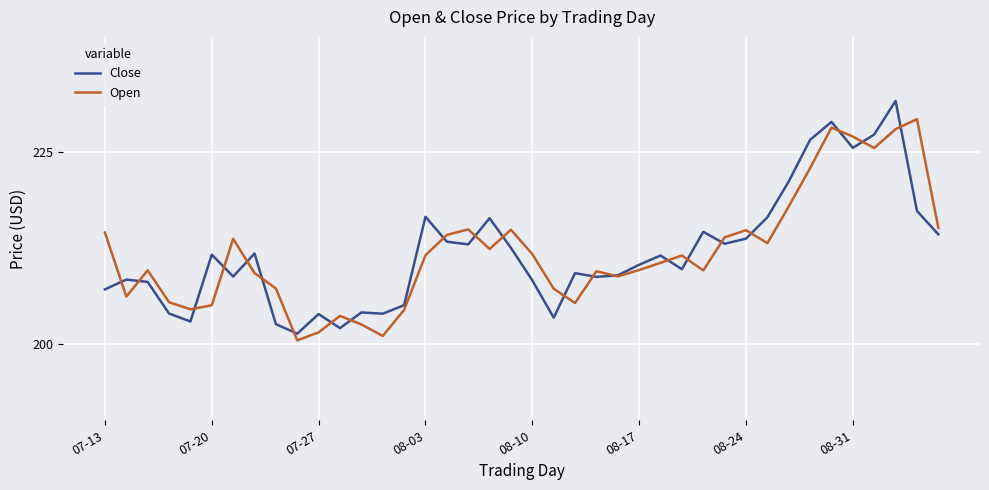

Which series has the widest spread of values?

Close